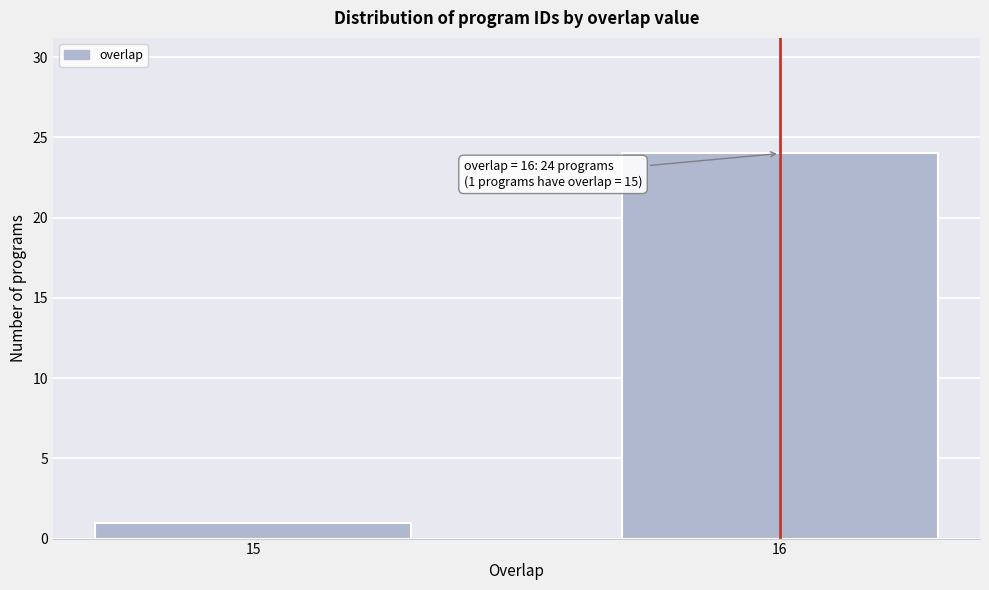

Reading left to right, what are all the values shown in this chart?

15=1	16=24